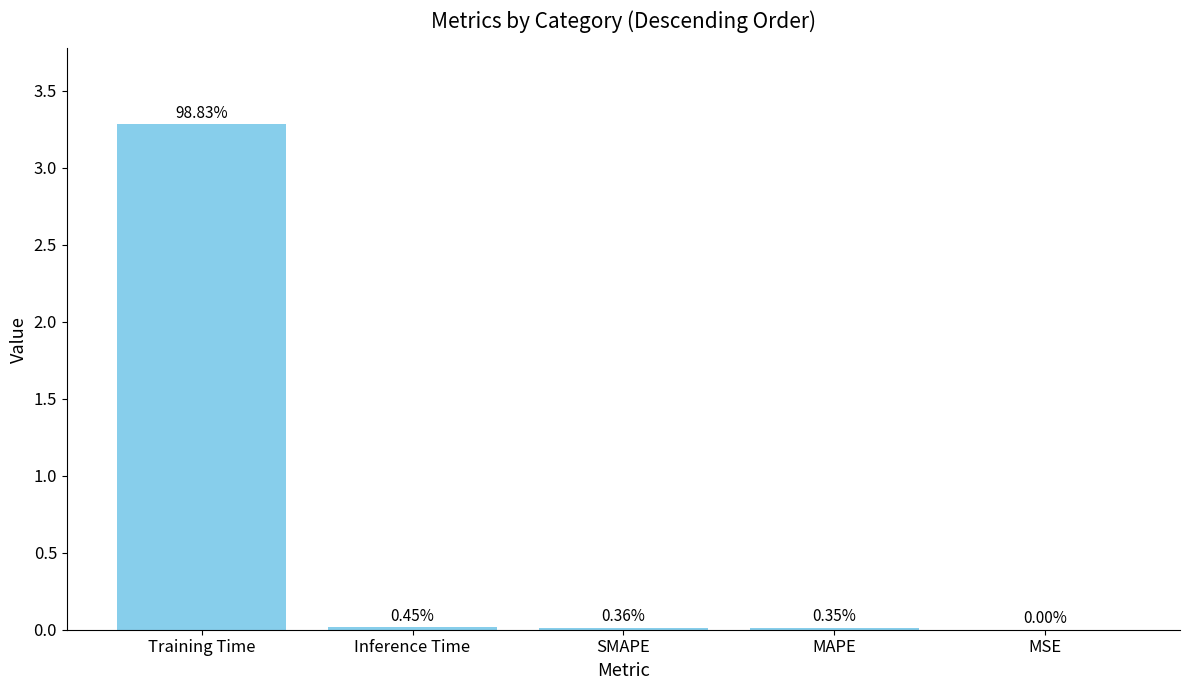

Which category has the lowest value across all series?

MSE